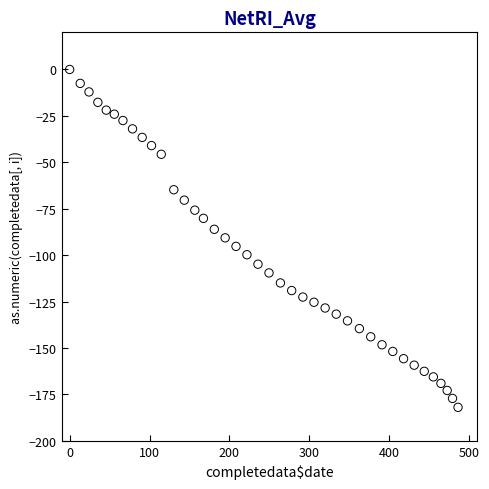

What is the range of X values (max minus min)?

486.3